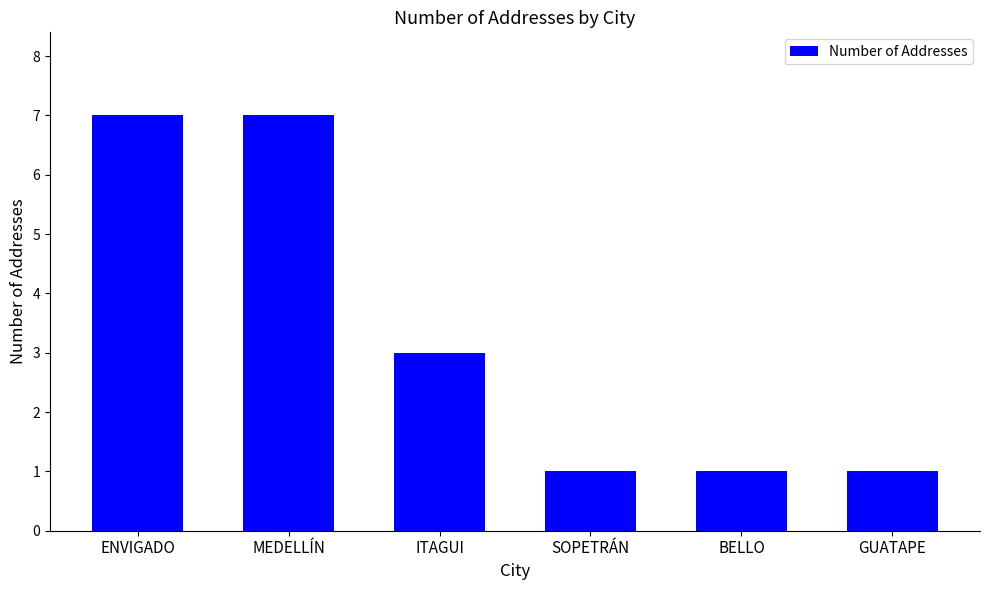

Are the bars grouped side by side (vs. stacked)?

No